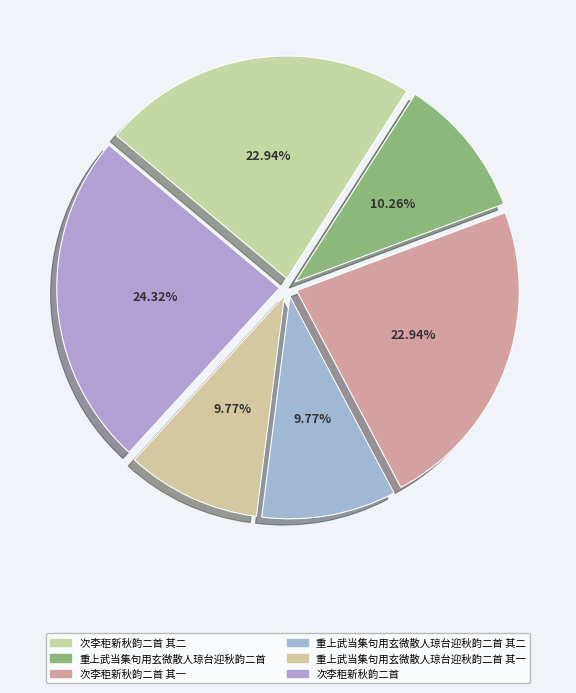

Count the number of slices in the pie.

6